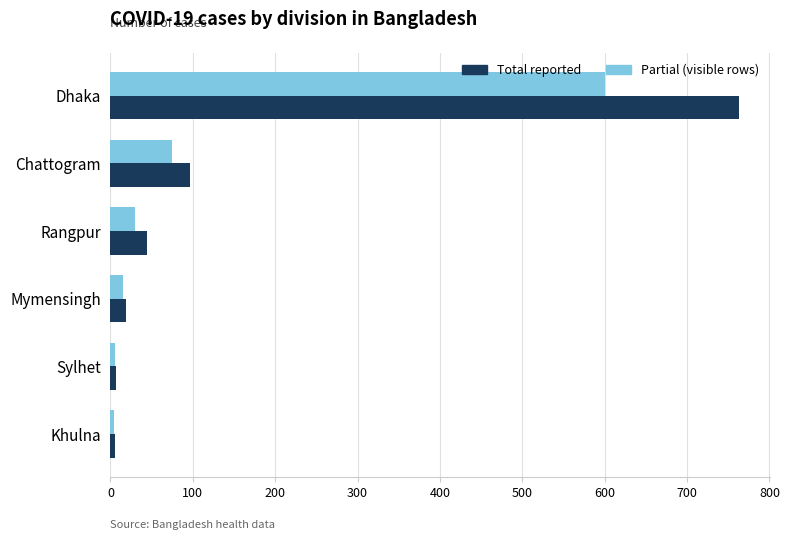

What is the difference between the second highest and minimum values in the Partial (visible rows) series?

71